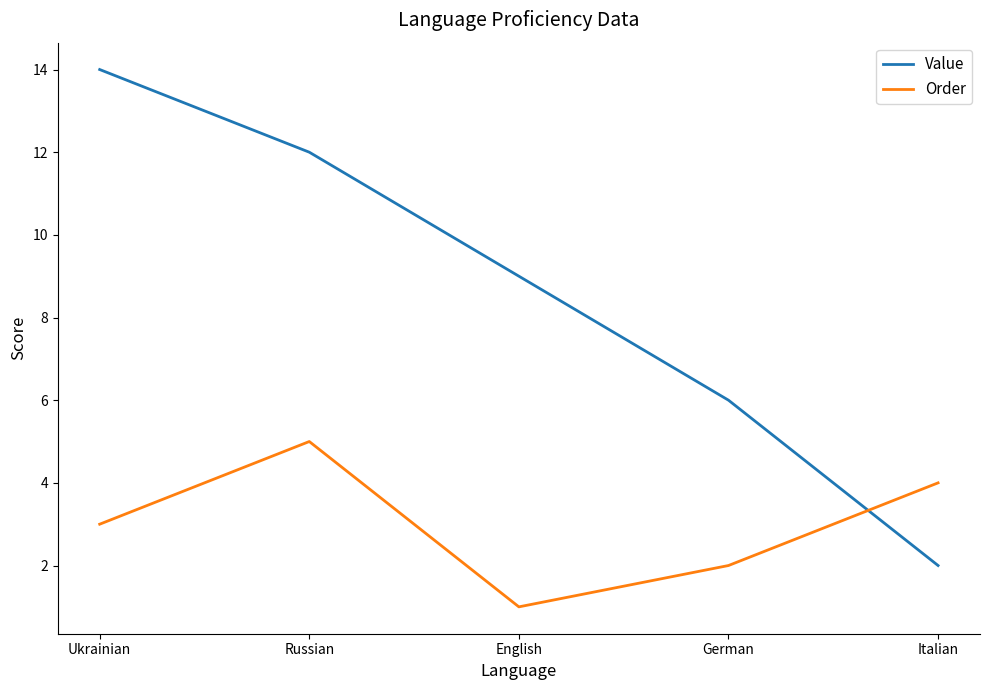

What position from the left is Ukrainian?

1